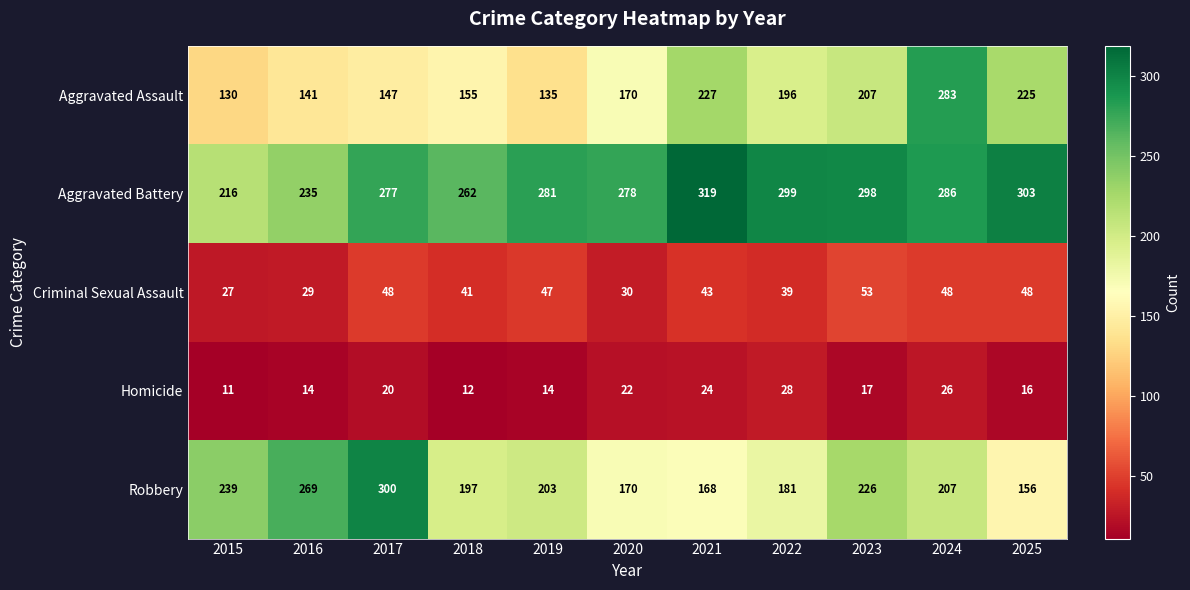

What is the difference between the highest and lowest values at 2023?

281